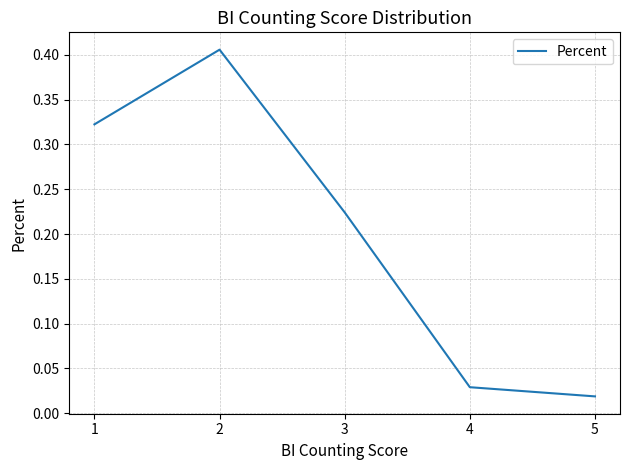

What is the sum of all values?

1.0